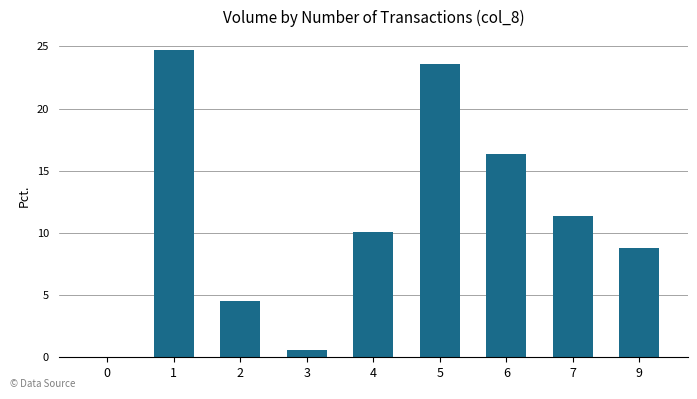

What is the change in value from 3 to 5?

+23.0